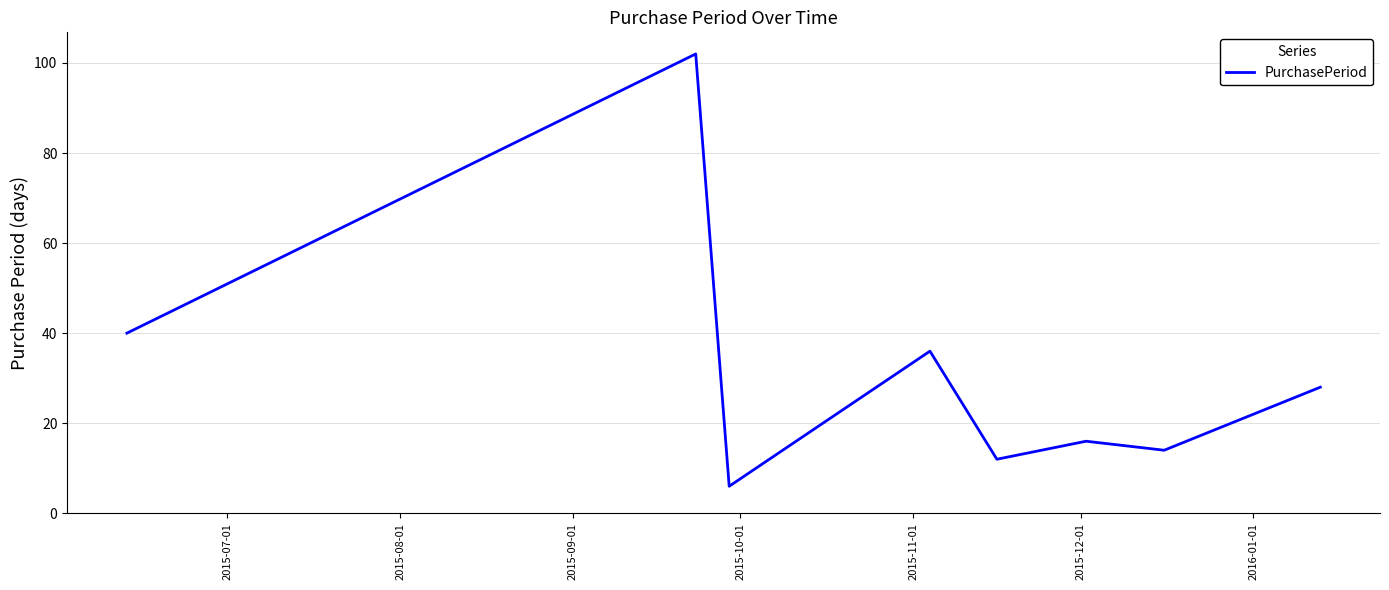

What is the difference between the maximum and minimum values?

96